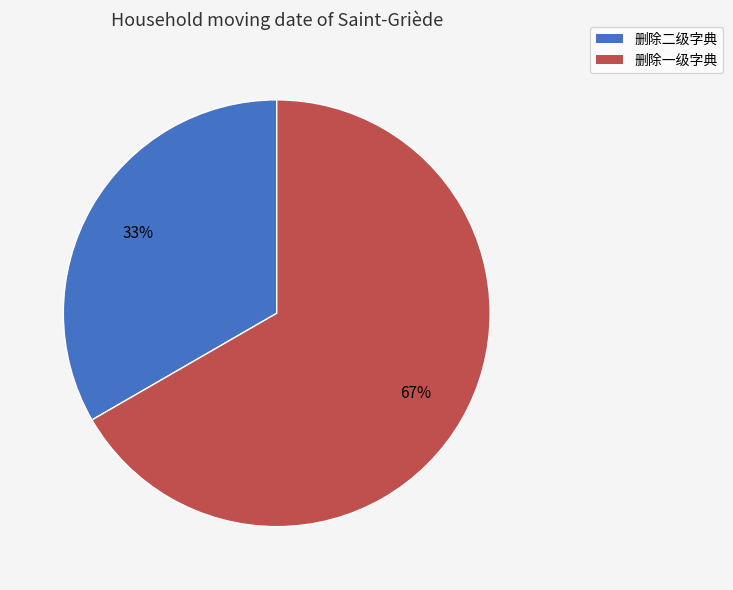

The 删除一级字典 slice represents 56% of the pie. True or false?

False